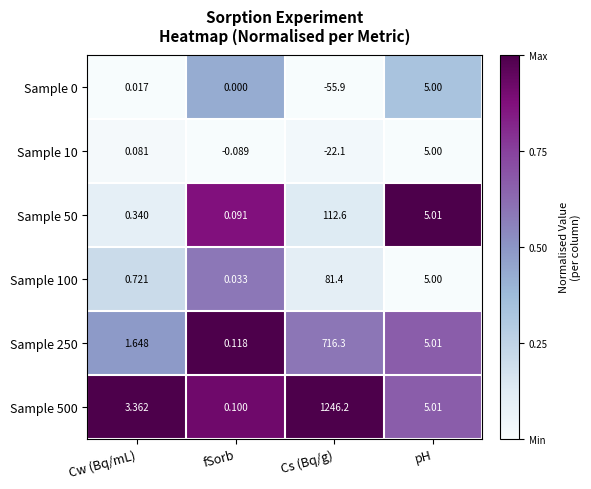

Rank the categories by Sample 100 value from highest to lowest.

Cs (Bq/g), pH, Cw (Bq/mL), fSorb